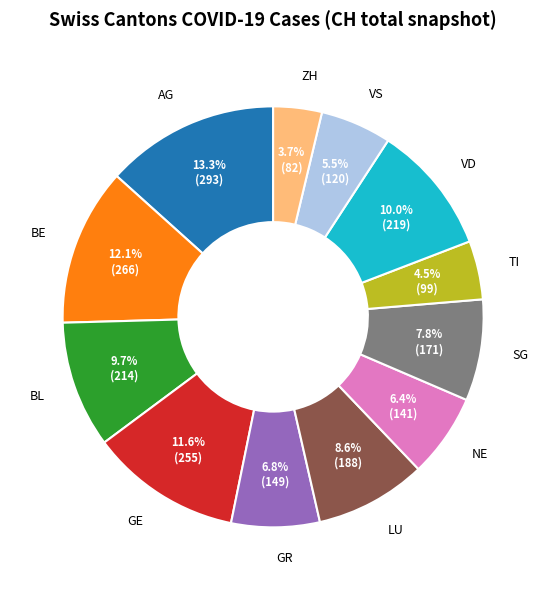

Is there a majority slice in this chart?

No